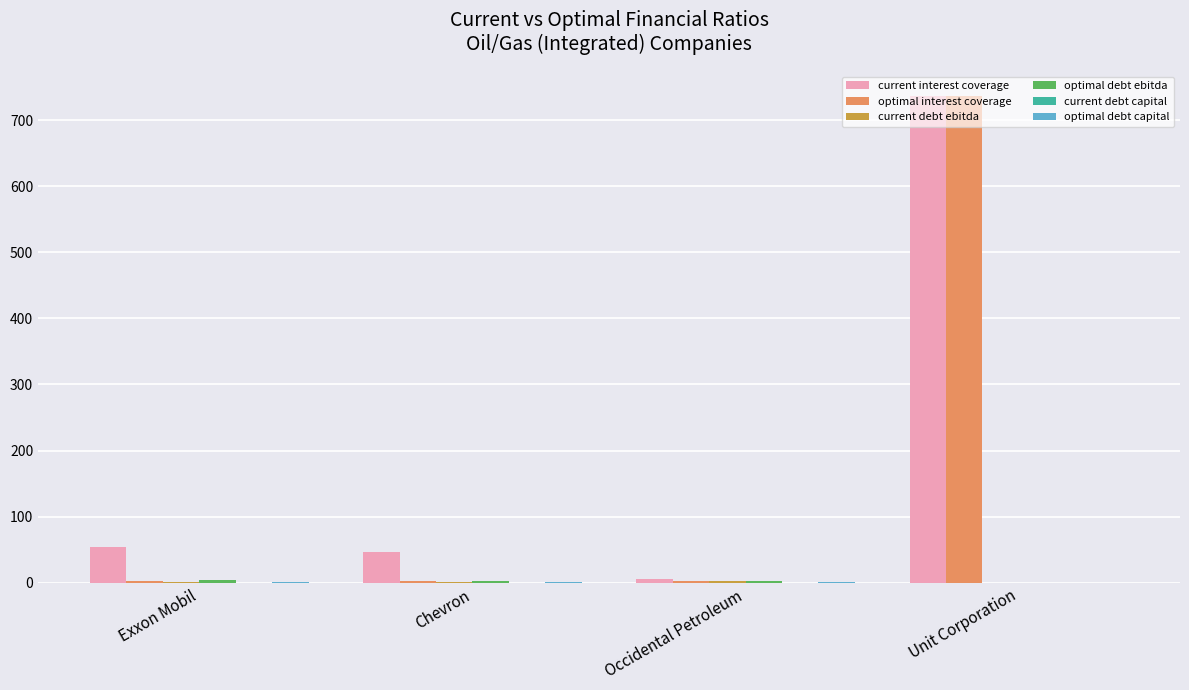

Between Chevron and Unit Corporation, which series saw the biggest shift?

optimal interest coverage